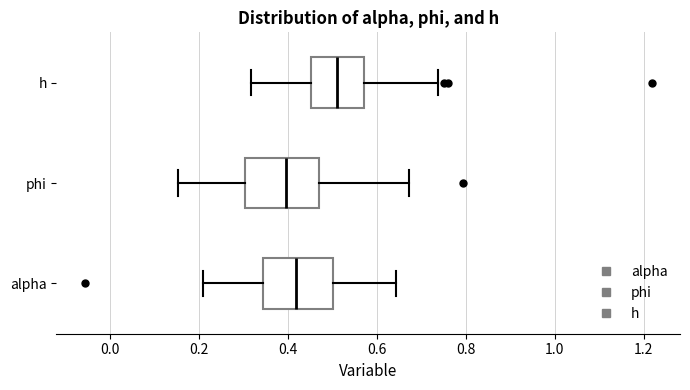

Reading bottom to top, read every box against the x-axis: the position of its median line, the range the box covers, and the ends of its whiskers. The values are not printed on the chart, so give them approximately, as read against the axis.

alpha: median 0.42, box 0.34 to 0.50, whiskers 0.22 to 0.64
phi: median 0.40, box 0.30 to 0.48, whiskers 0.16 to 0.68
h: median 0.52, box 0.46 to 0.58, whiskers 0.32 to 0.74